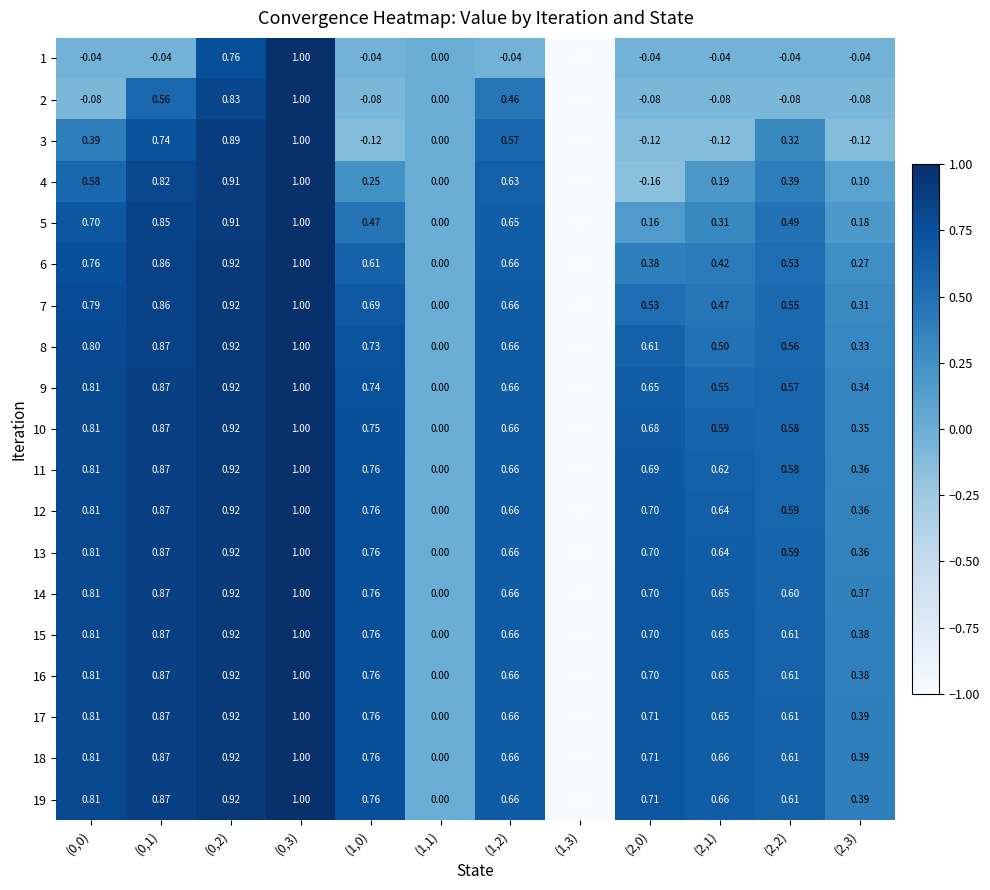

Is the value of 7 at (0,2) greater than the value of 13 at (1,0)?

Yes